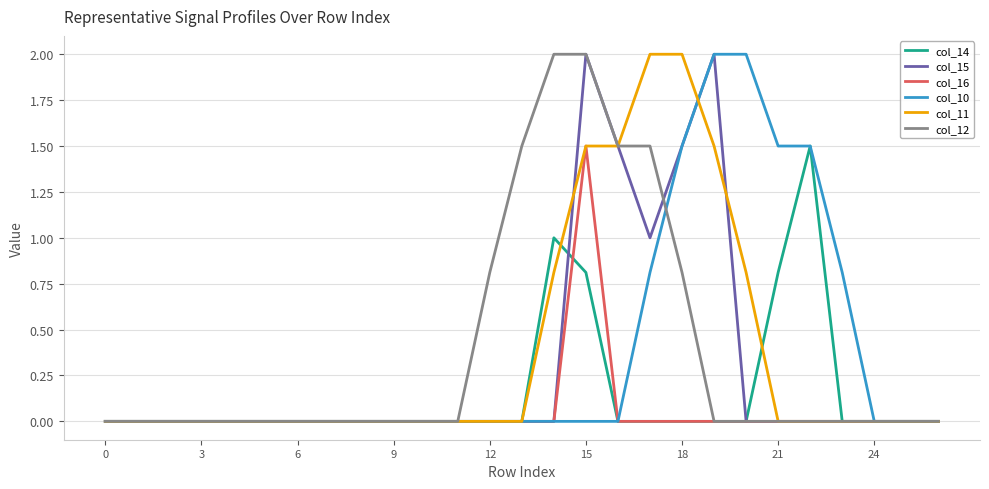

What is the maximum value shown in the chart?

2.0